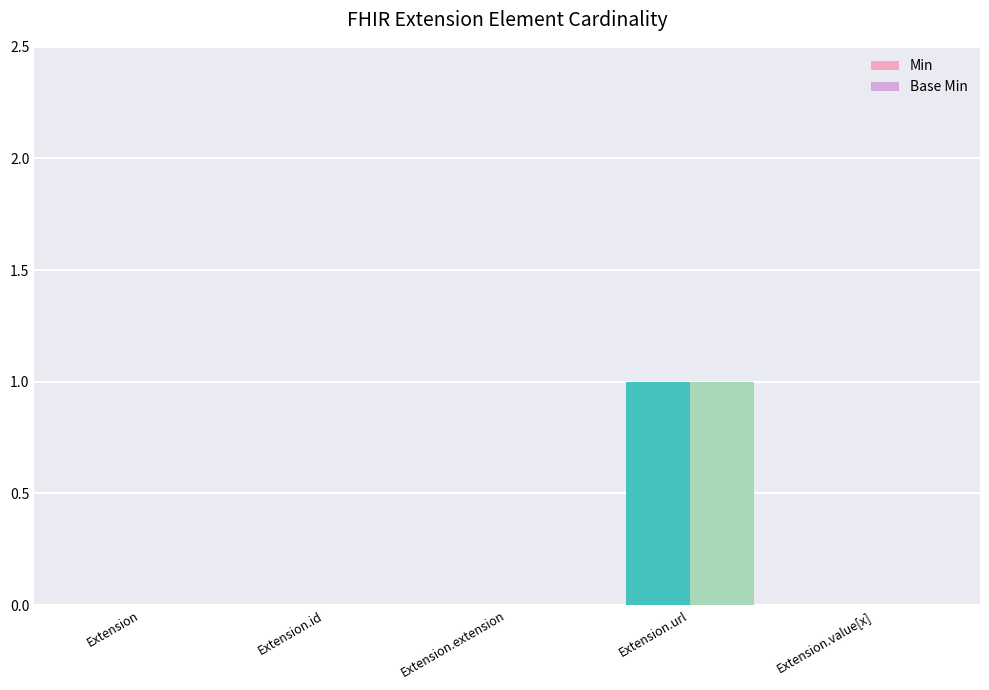

At which label does Base Min reach its peak?

Extension.url